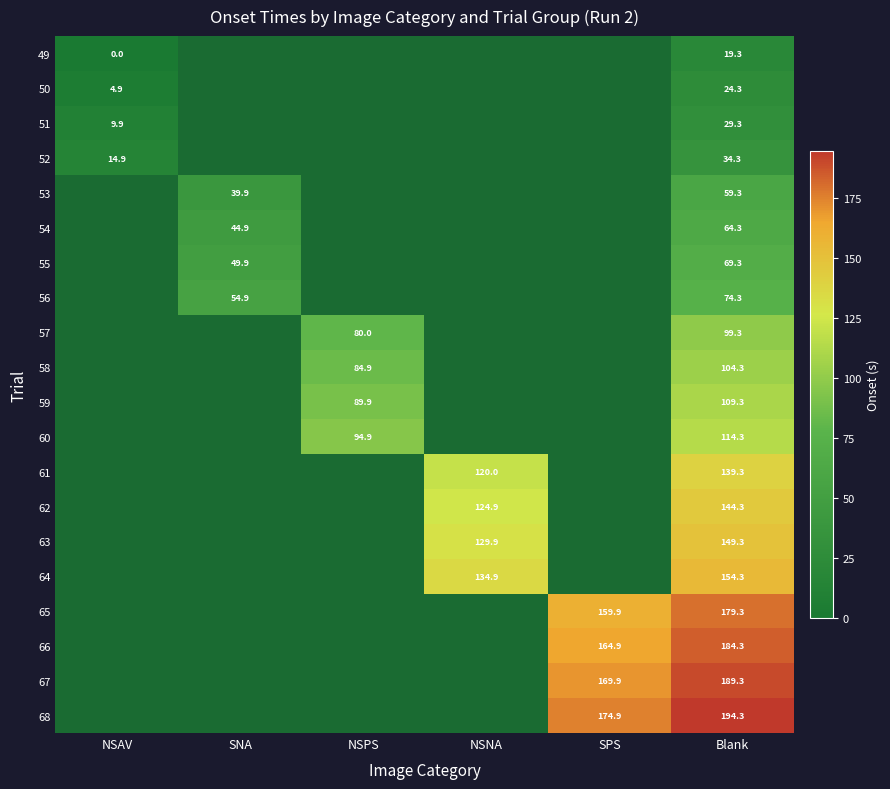

Is the value of 57 at SPS greater than the value of 62 at NSPS?

No